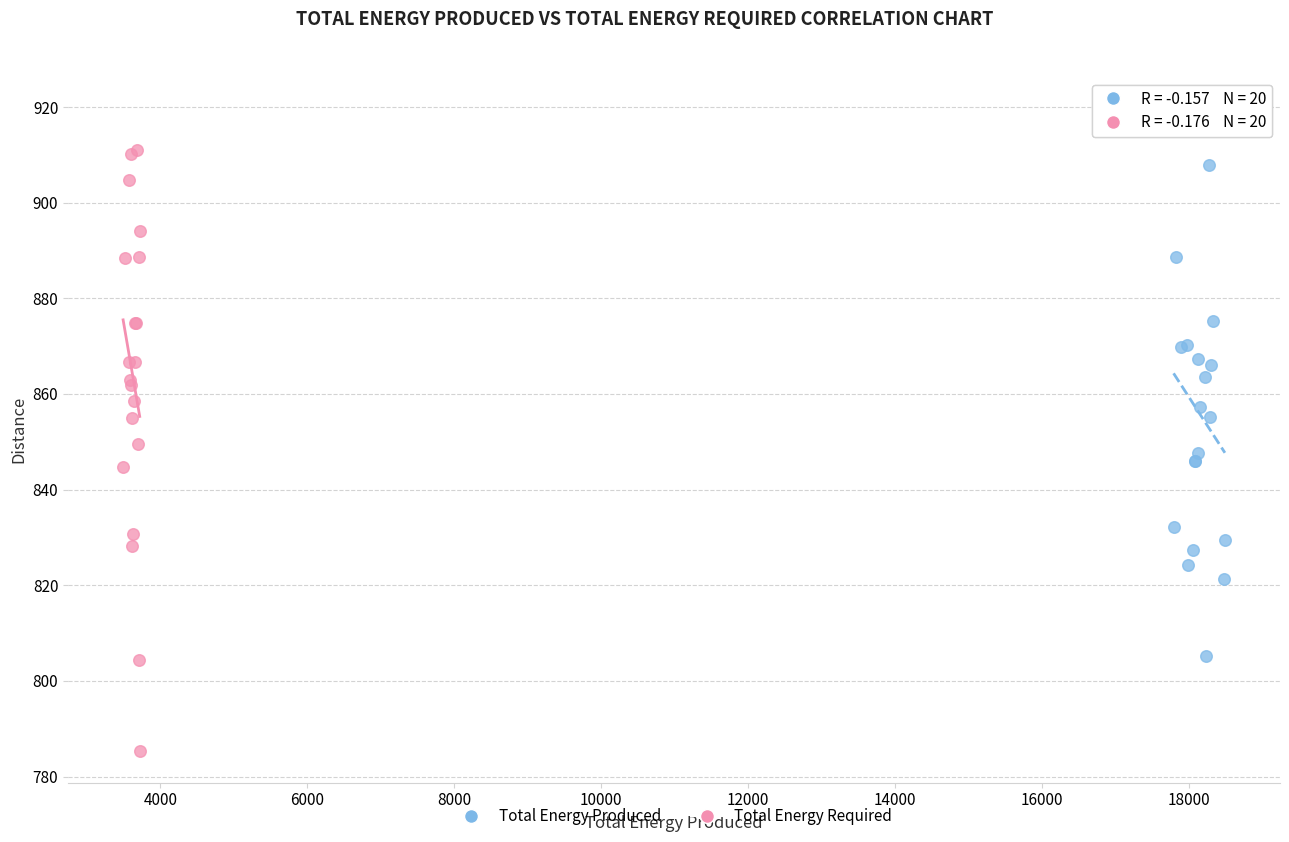

Which series has the largest Y range (max minus min)?

Total Energy Required